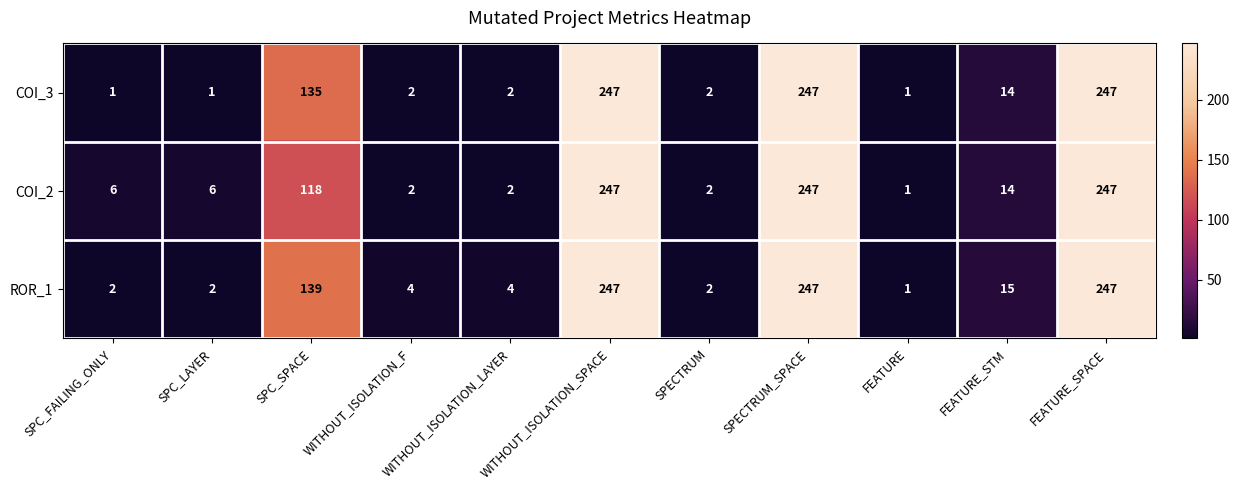

At SPC_LAYER, list the series in order from smallest to largest.

COI_3, ROR_1, COI_2